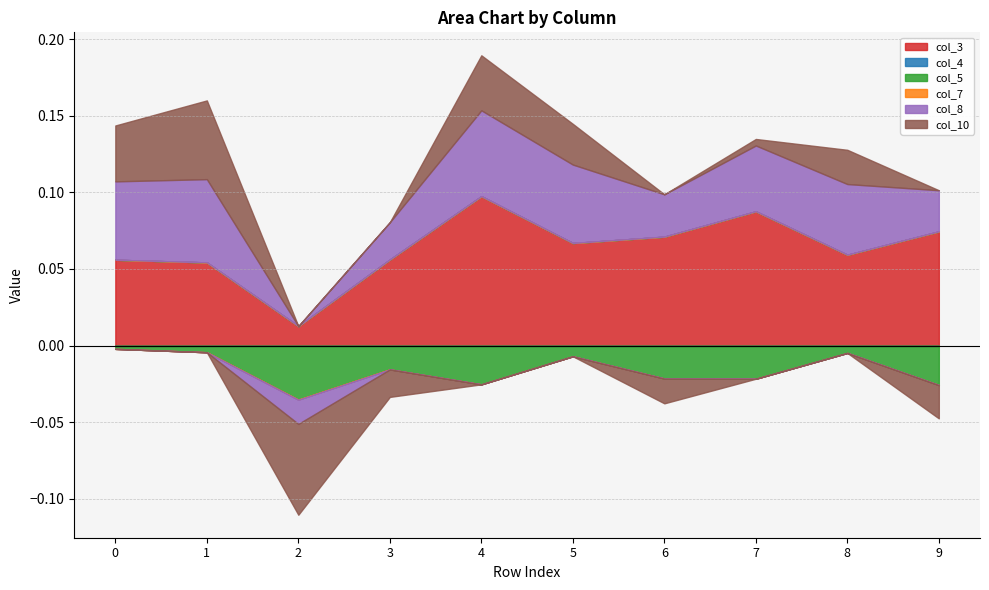

Between 1 and 2, which series saw the biggest shift?

col_10